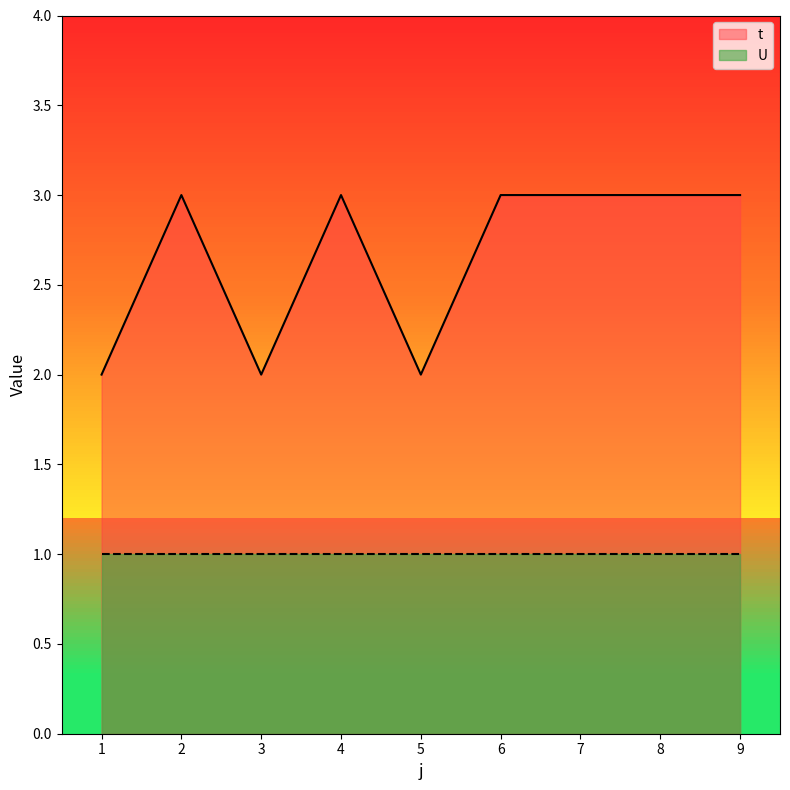

What is the value of the 5th point from the left?

2